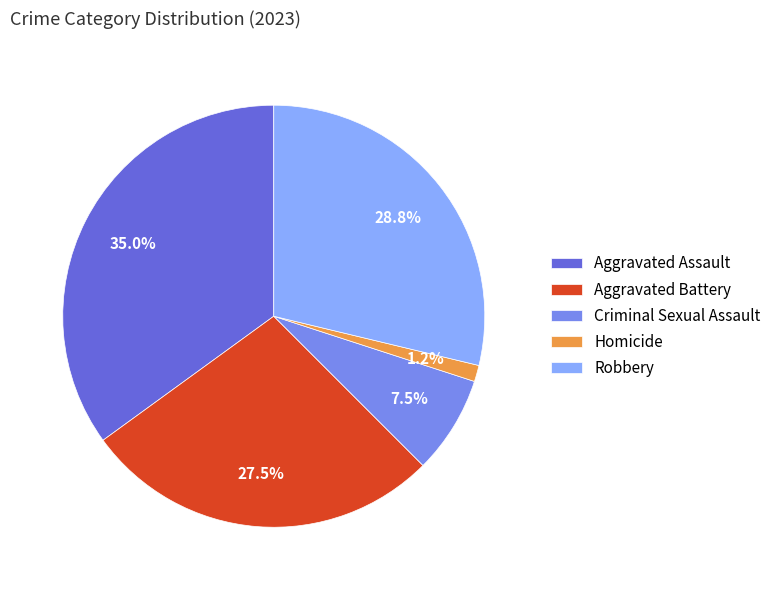

What is the largest slice in the pie chart?

Aggravated Assault